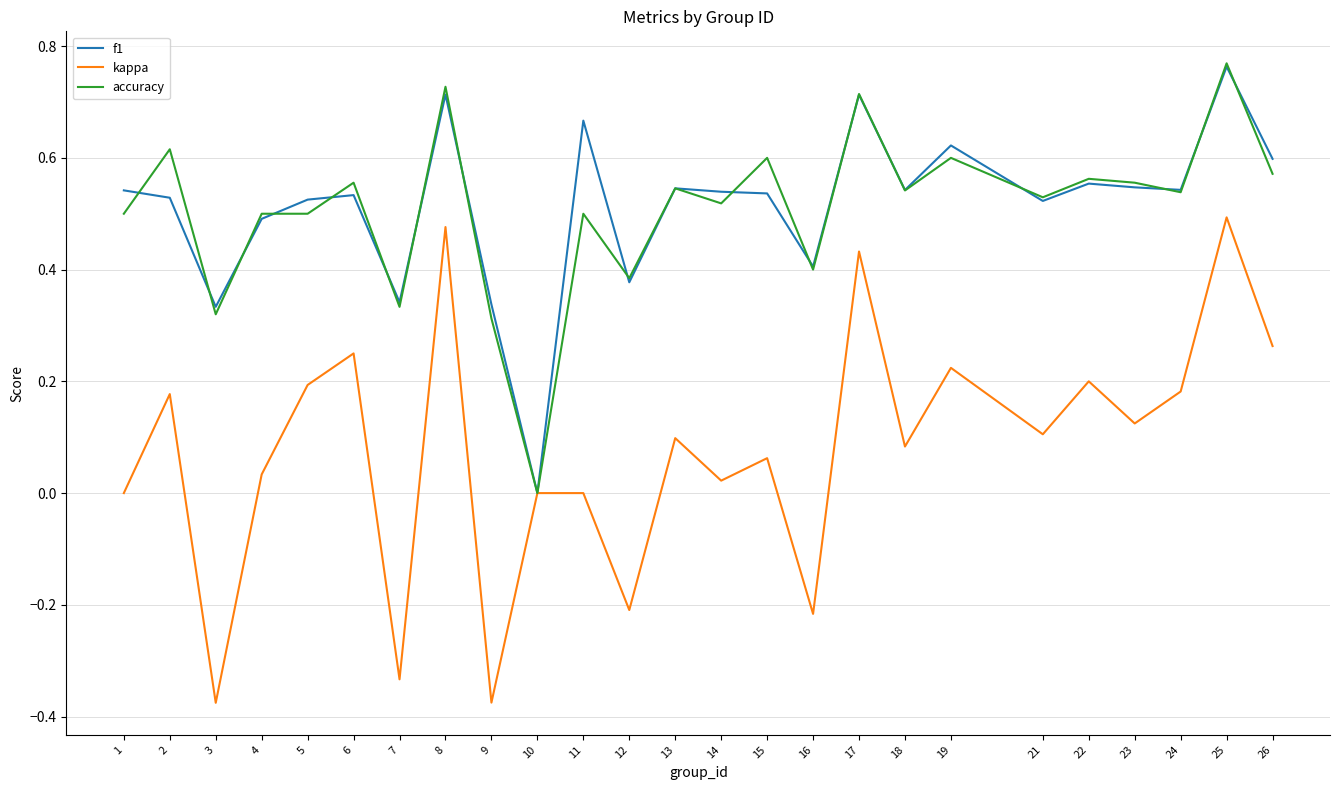

Which category has the lowest value in the accuracy series?

10